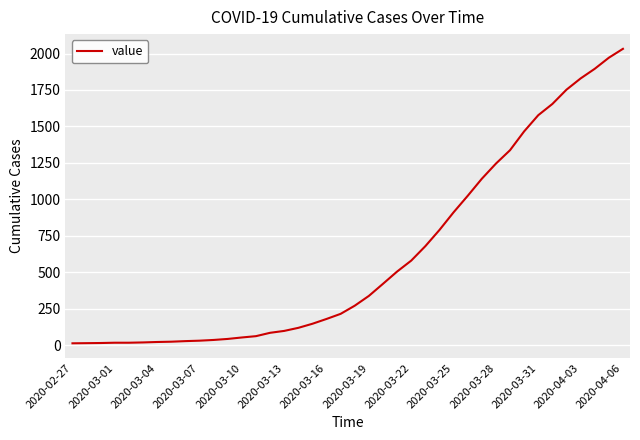

What is the greatest value displayed?

2032